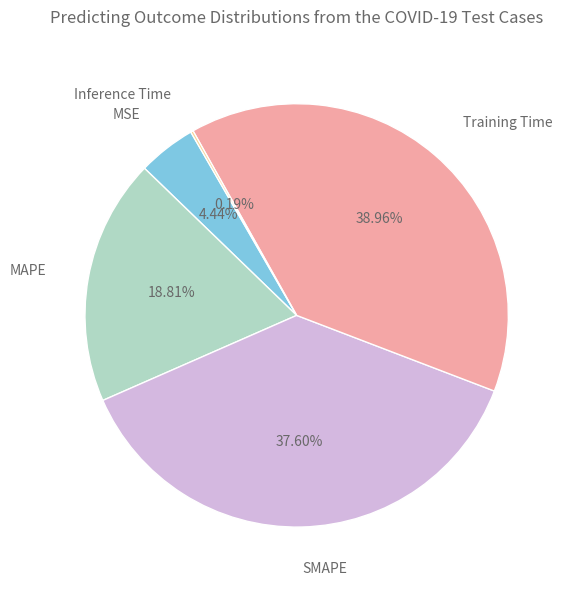

Is there any slice that represents more than half of the pie?

No